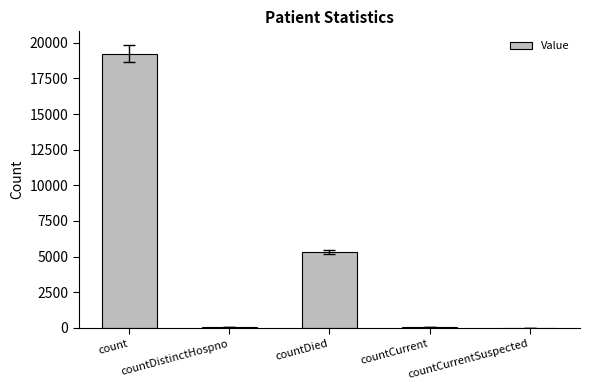

What is the sum of all values?

24617